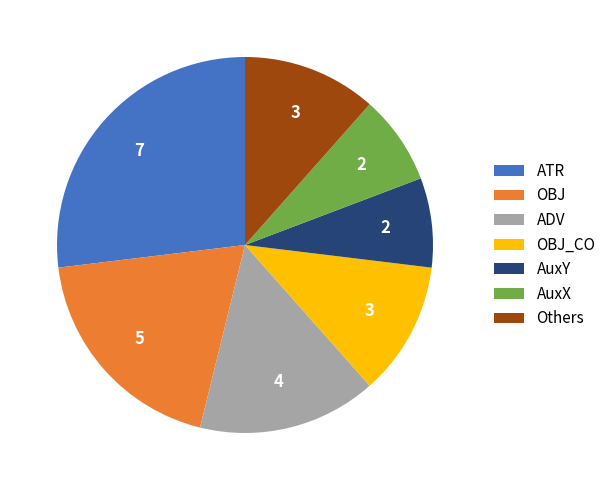

Which has a higher value, OBJ or AuxY?

OBJ